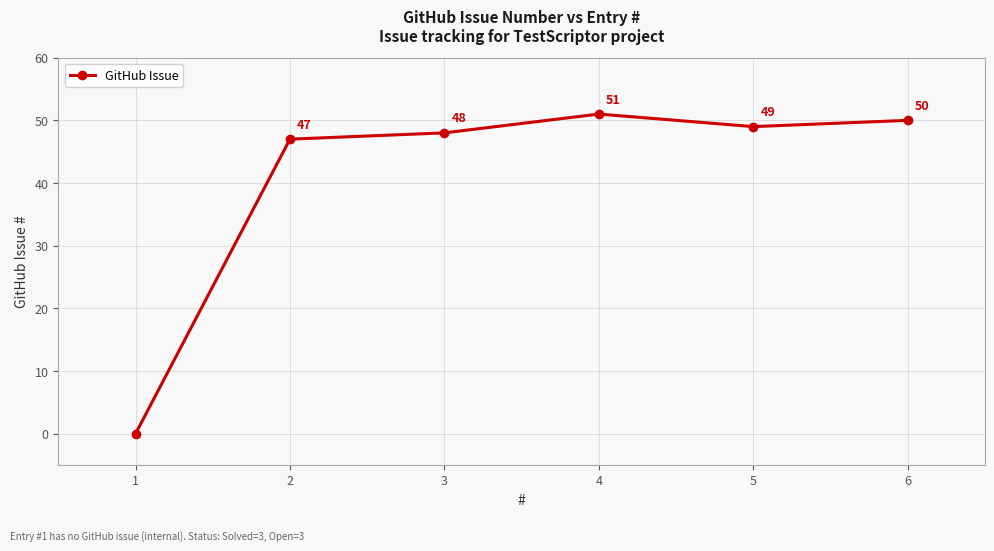

What is the value of the 5th point from the left?

49